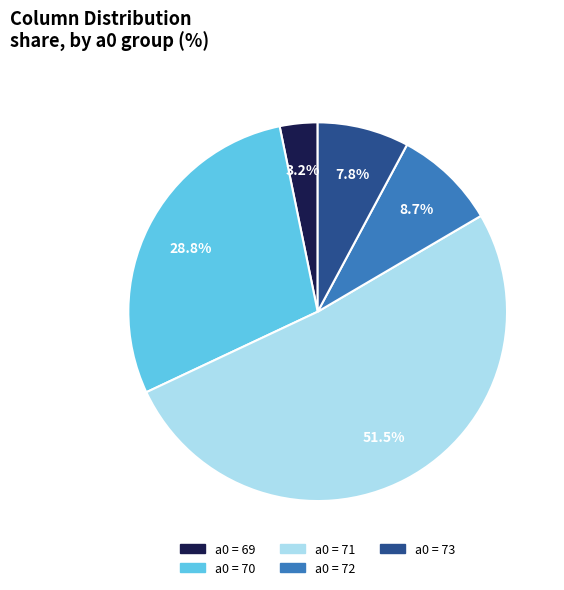

Is there any slice that represents more than half of the pie?

Yes